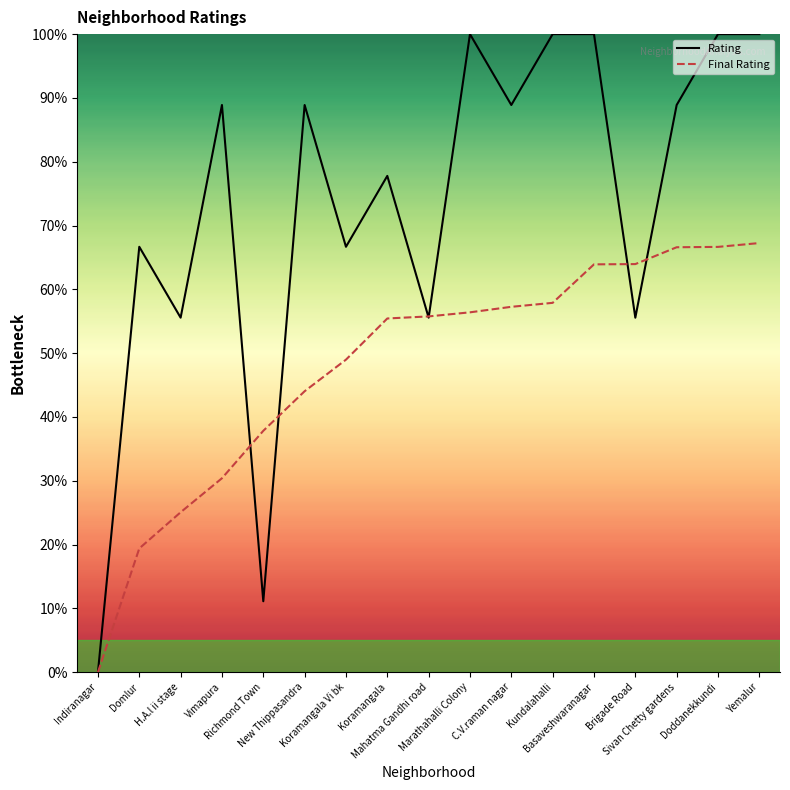

Rank the categories by Final Rating value from lowest to highest.

Indiranagar, Domlur, H.A.l ii stage, Vimapura, Richmond Town, New Thippasandra, Koramangala Vi bk, Koramangala, Mahatma Gandhi road, Marathahalli Colony, C.V.raman nagar, Kundalahalli, Basaveshwaranagar, Brigade Road, Sivan Chetty gardens, Doddanekkundi, Yemalur